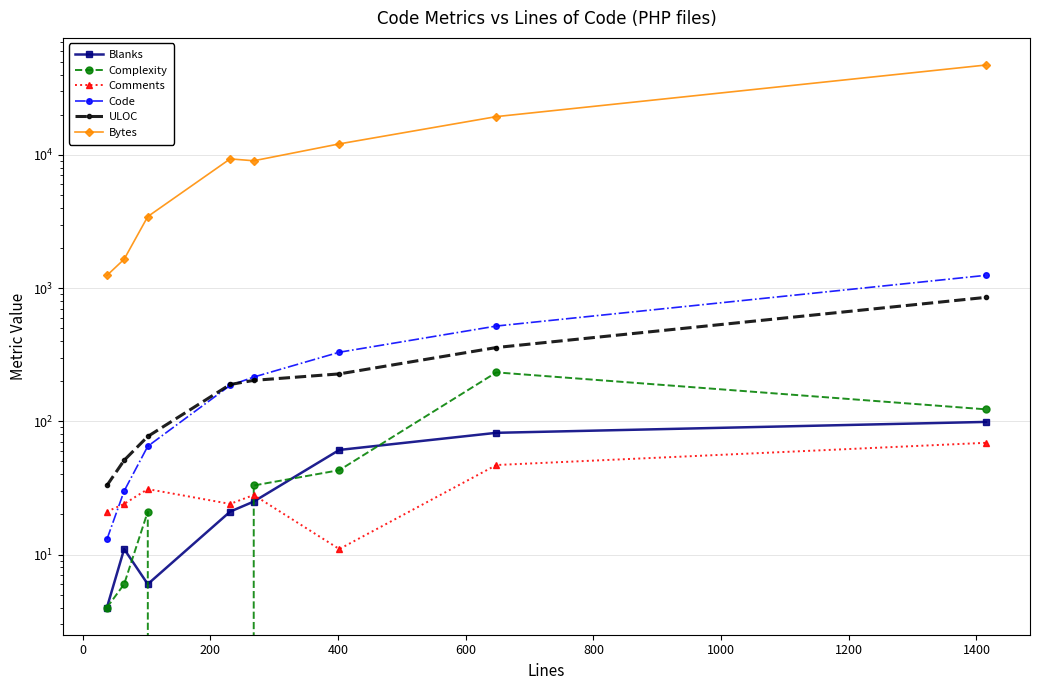

What is the total value across all series at 200?

3642